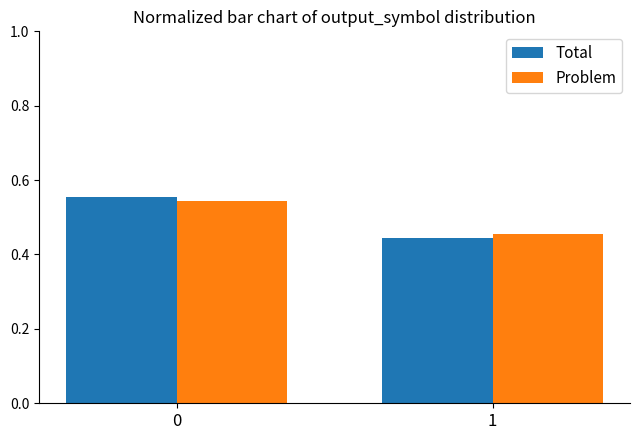

Between 0 and 1, which series saw the biggest shift?

Total